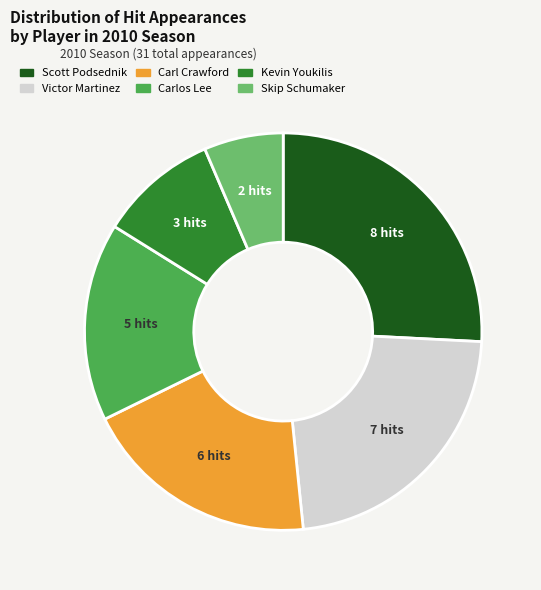

The Victor Martinez slice represents 23% of the pie. True or false?

True